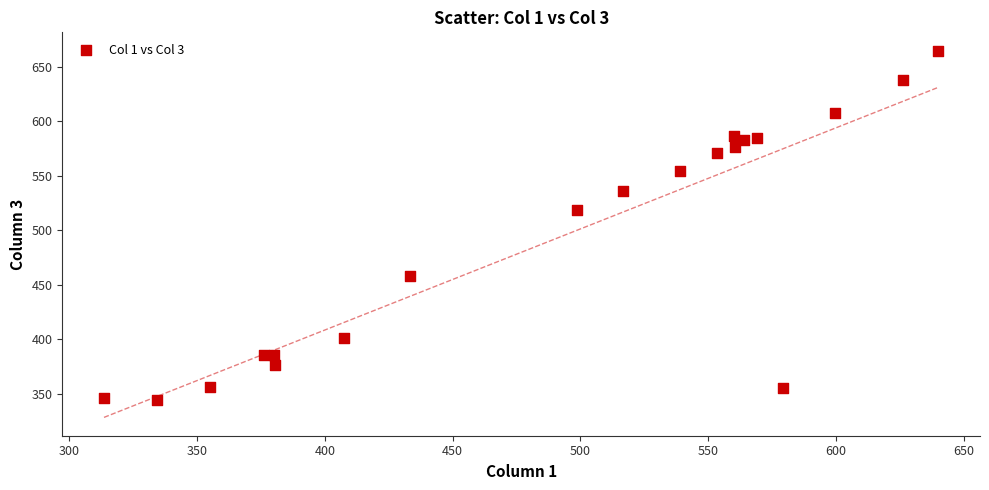

What is the range of X values (max minus min)?

326.5